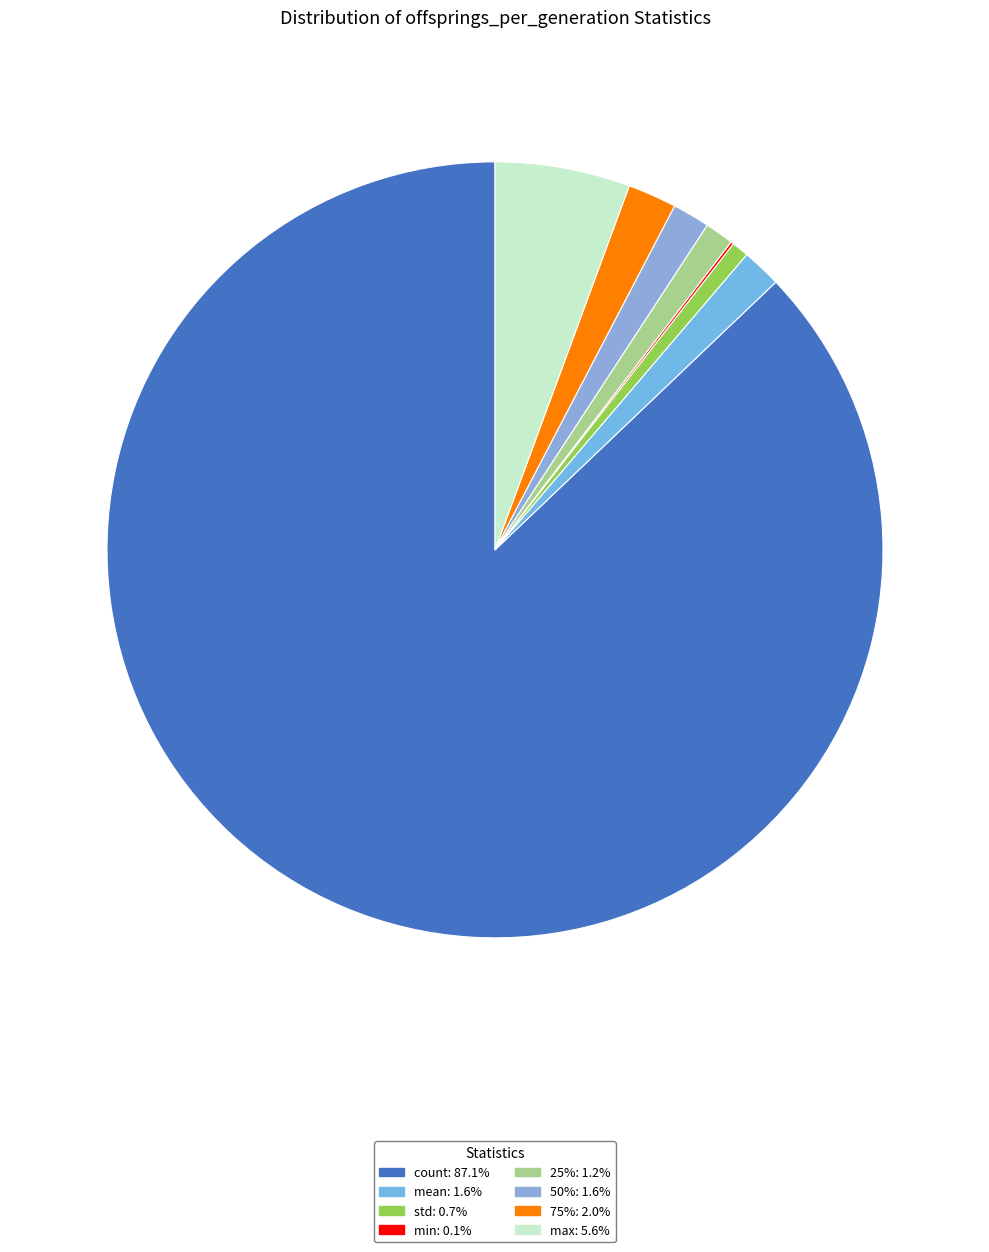

How many segments does this pie chart have?

8